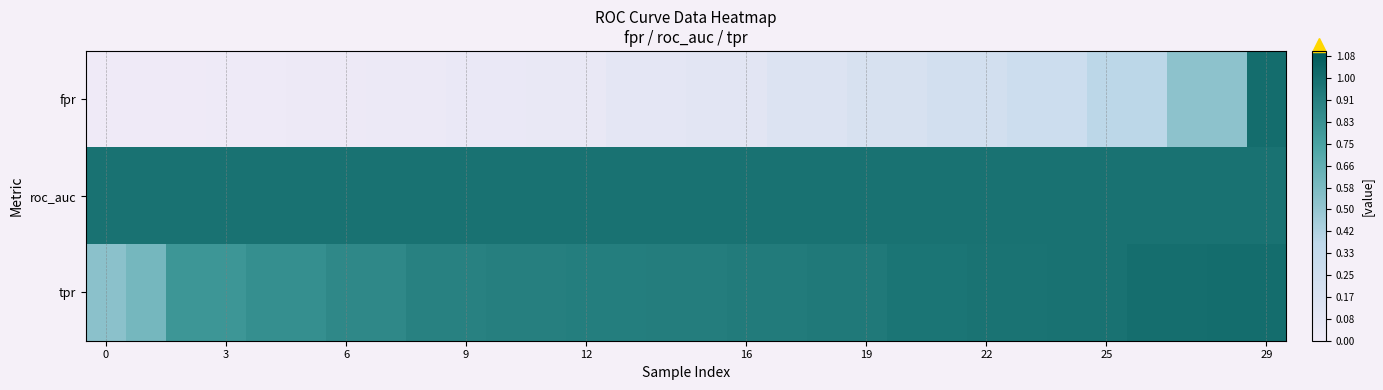

Which series has the largest range (max minus min)?

fpr